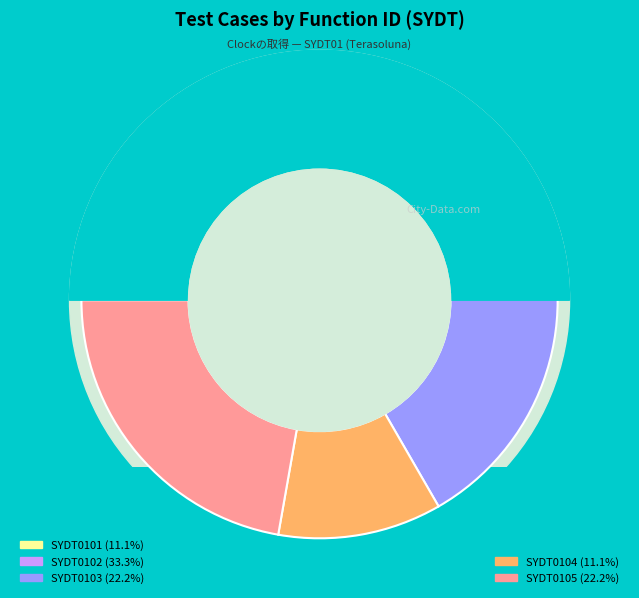

To the nearest percent, what portion does SYDT0102 represent?

33%